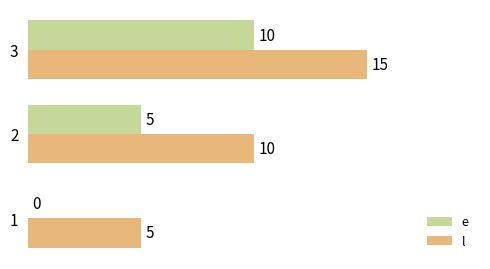

What are all the series names shown in the legend?

e, l